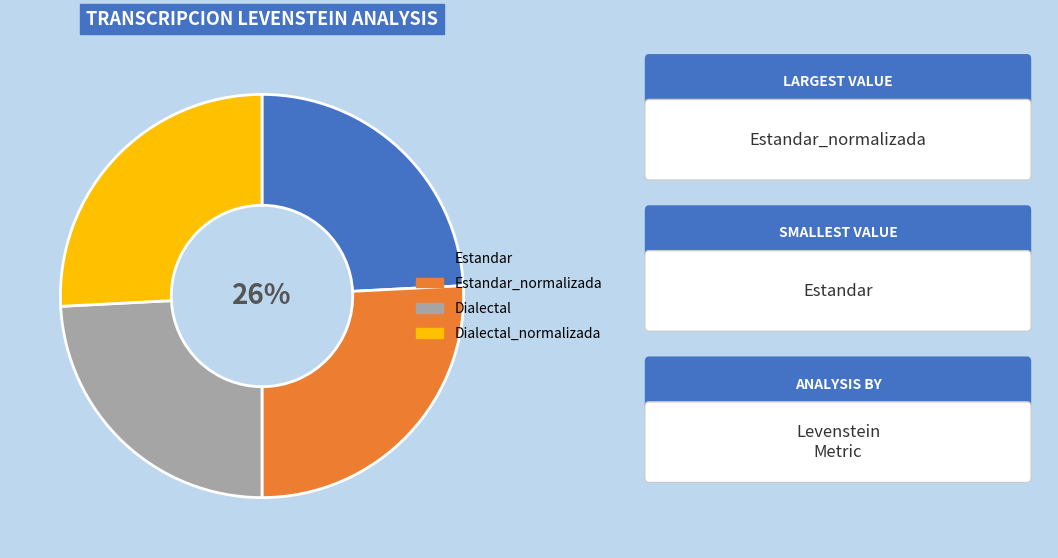

The Estandar_normalizada slice represents 26% of the pie. True or false?

True